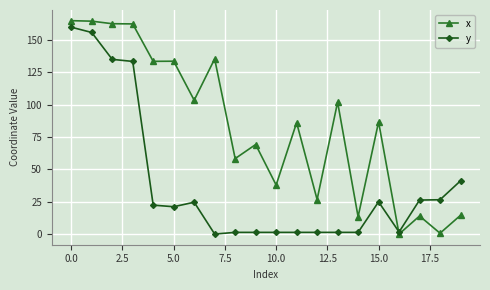

What is the value of the y point at the 7th from the left?

24.6